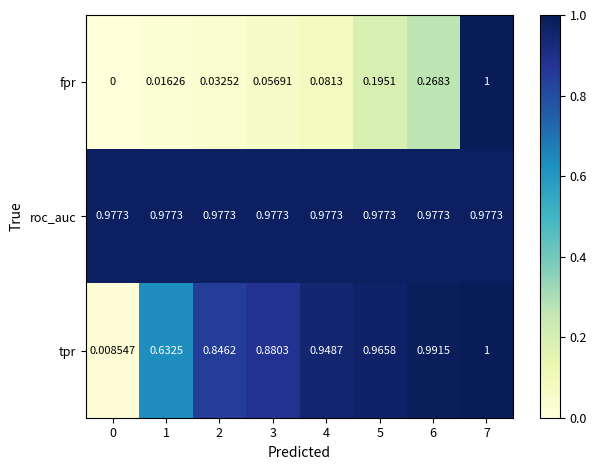

What is the maximum value shown in the chart?

1.0